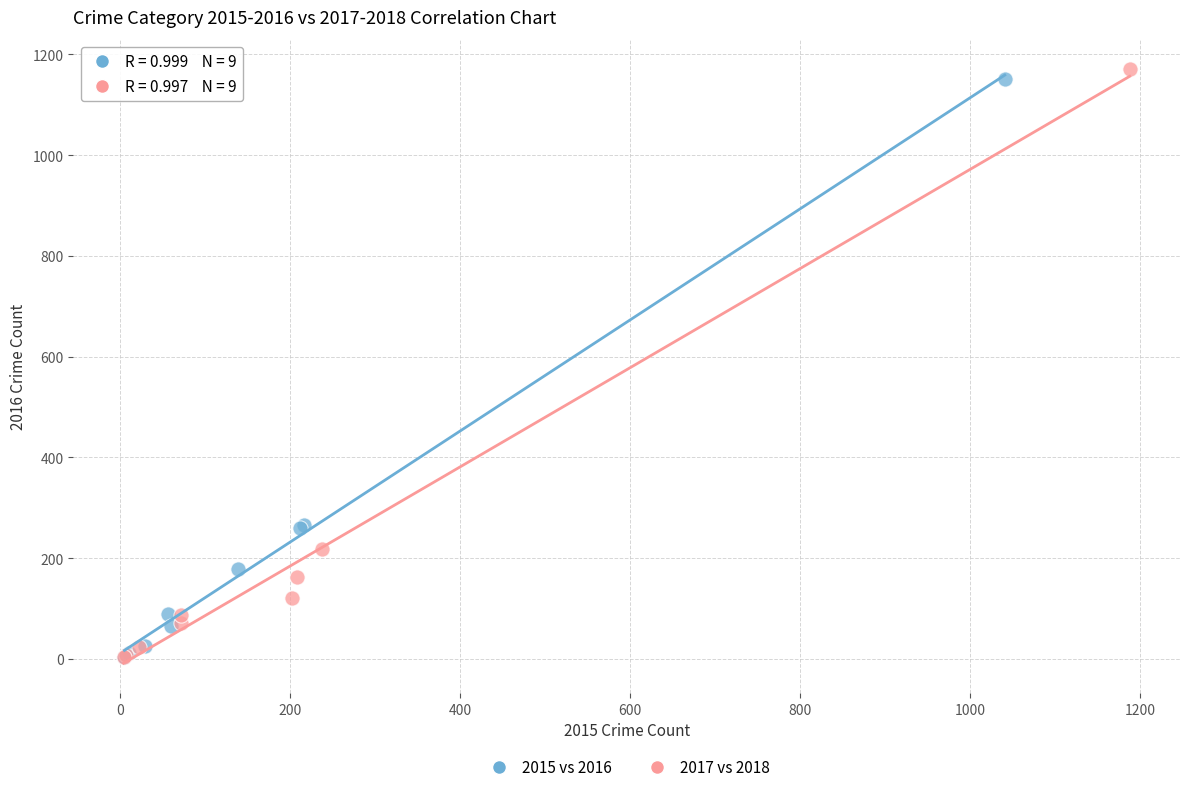

Which series has the widest spread of Y values?

2017 vs 2018